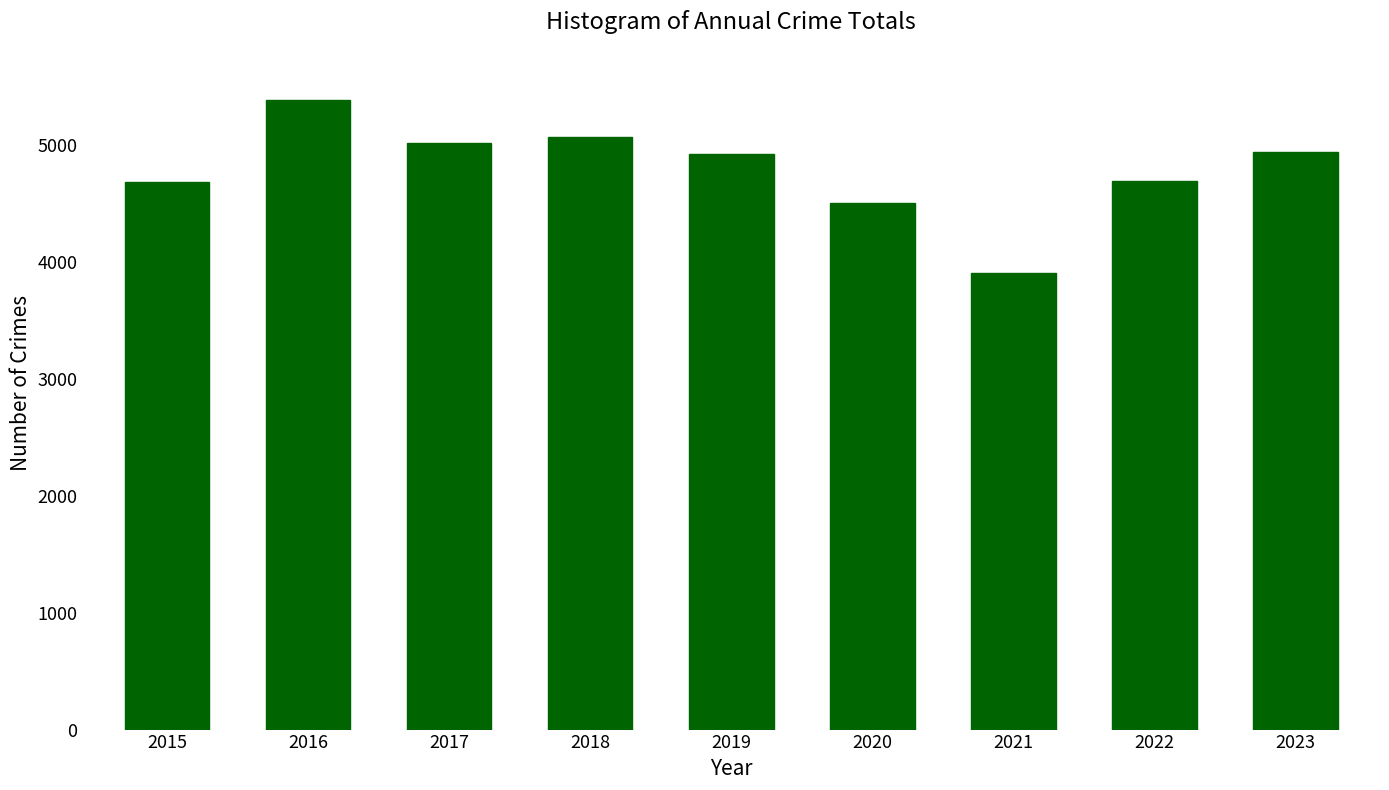

Approximately how many times larger is the value at 2022 compared to 2020?

1.0